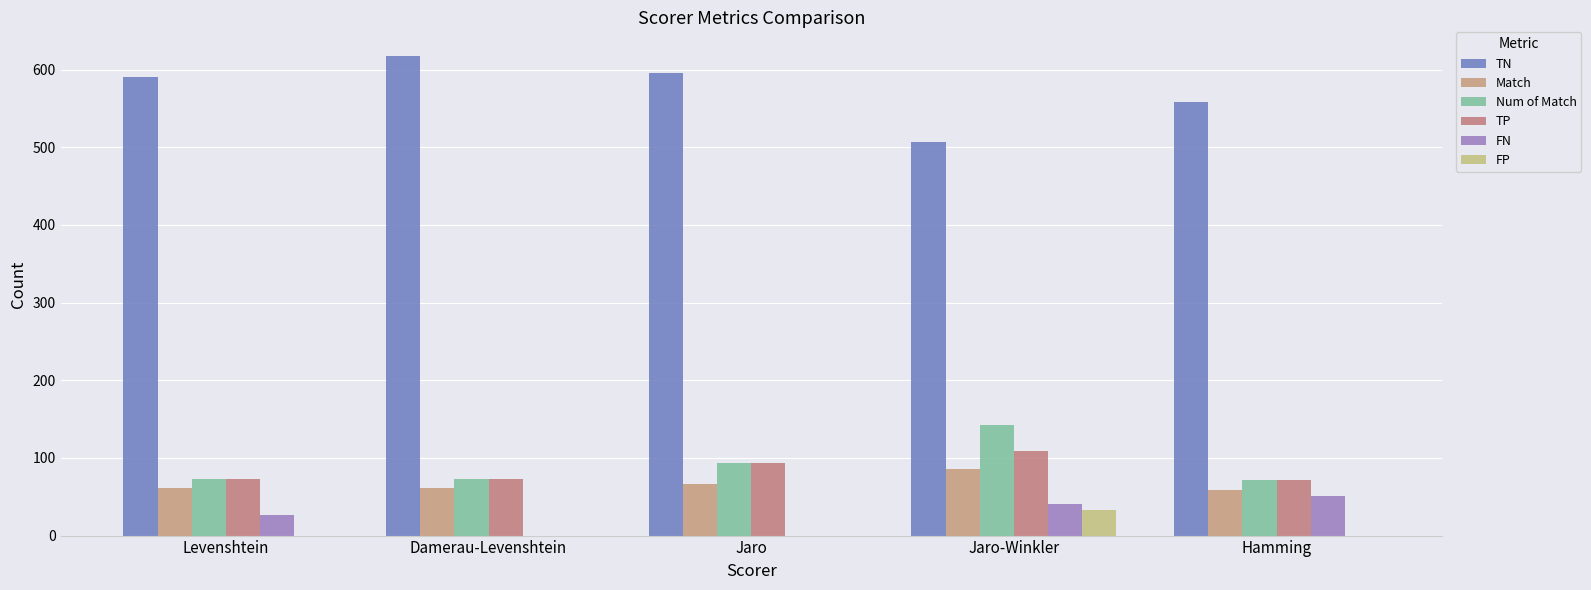

What position from the right is Jaro-Winkler?

2